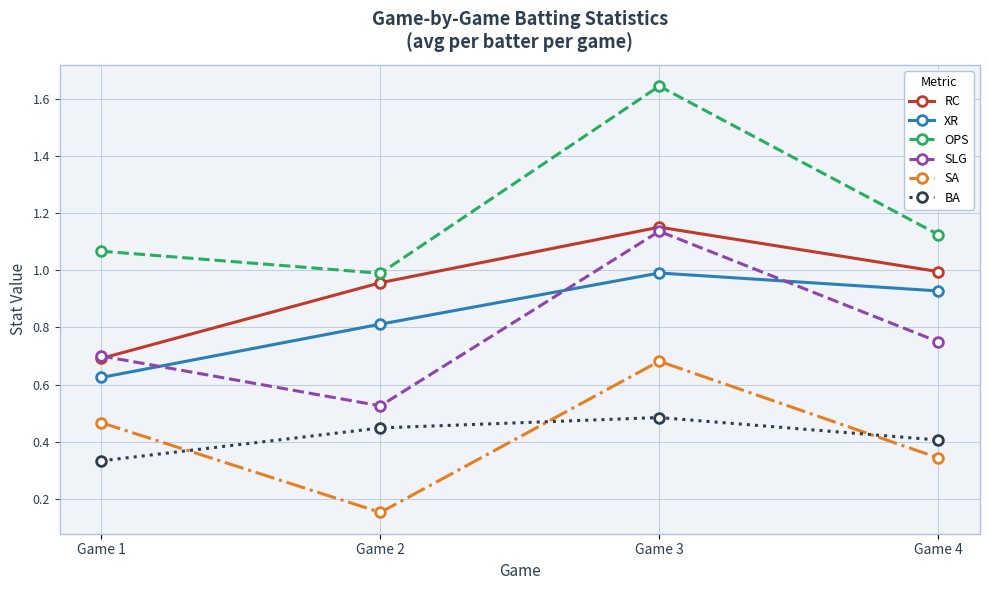

At which label is RC closest to 0?

Game 1